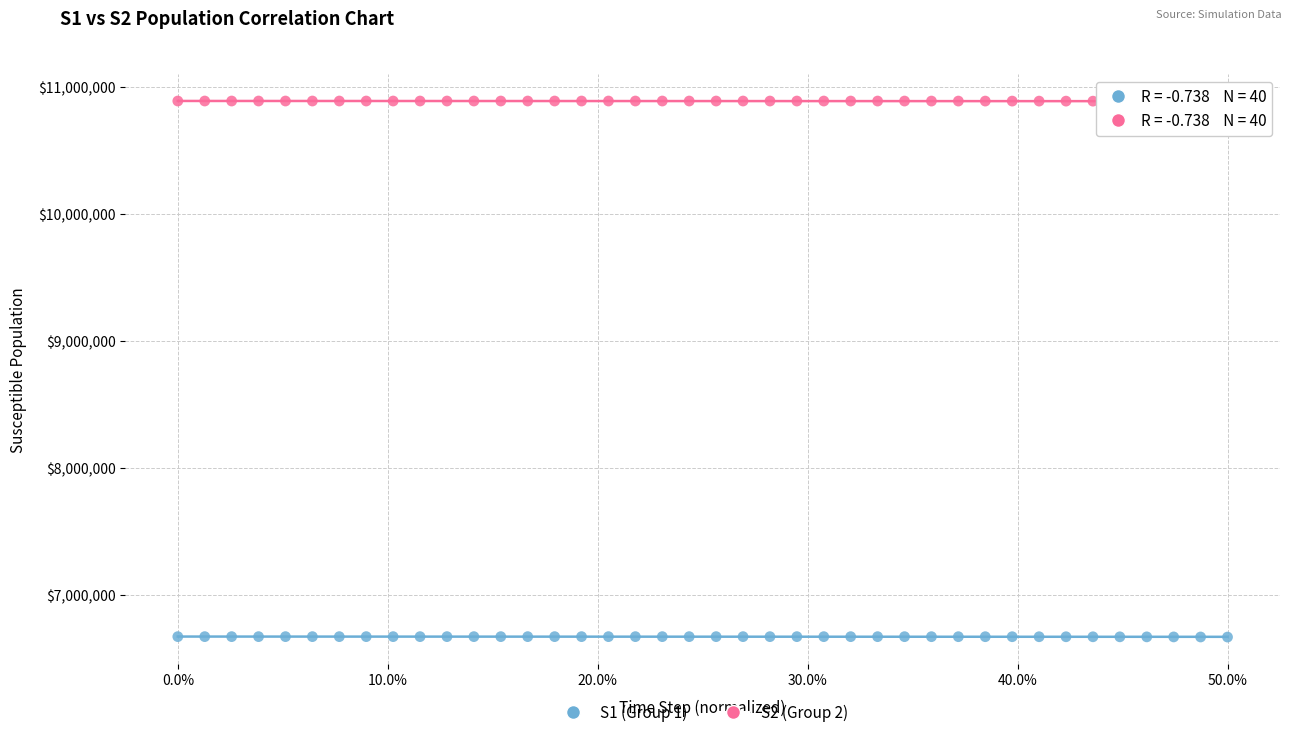

Which series reaches the minimum Y coordinate?

S1 (Group 1)